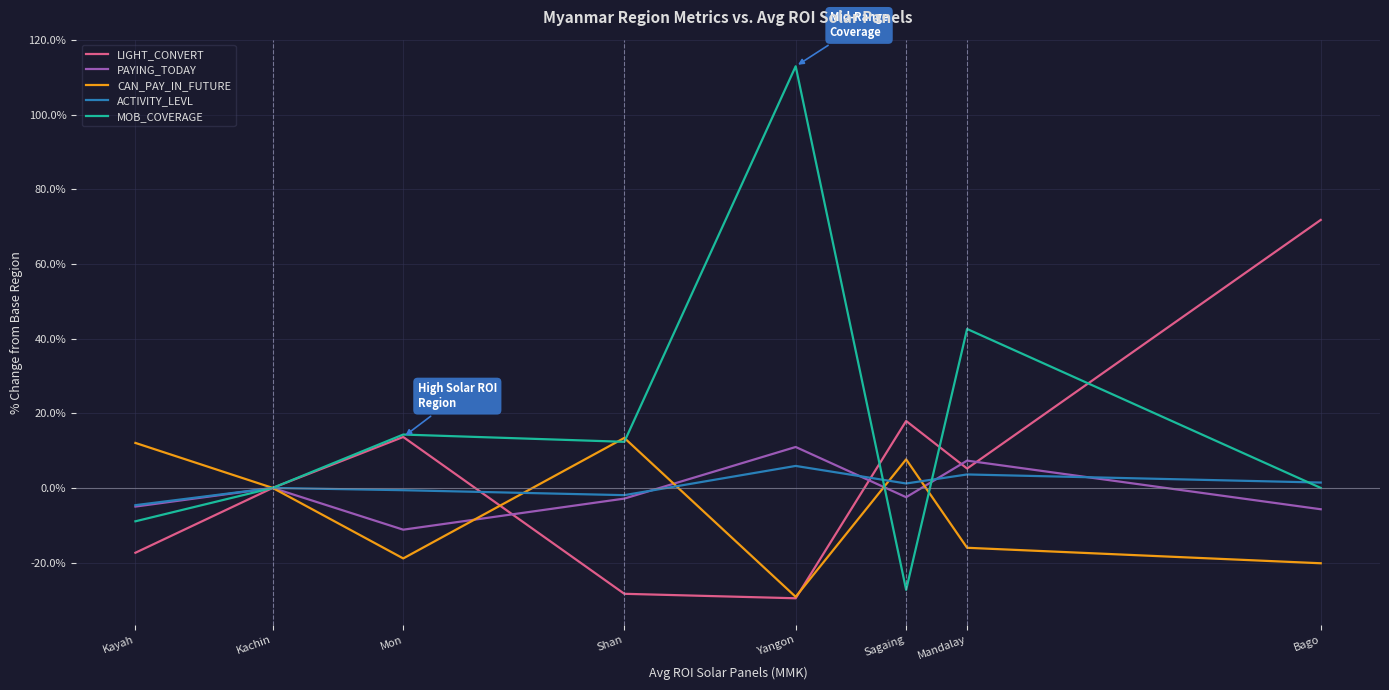

Which category has the highest value across all series?

Yangon